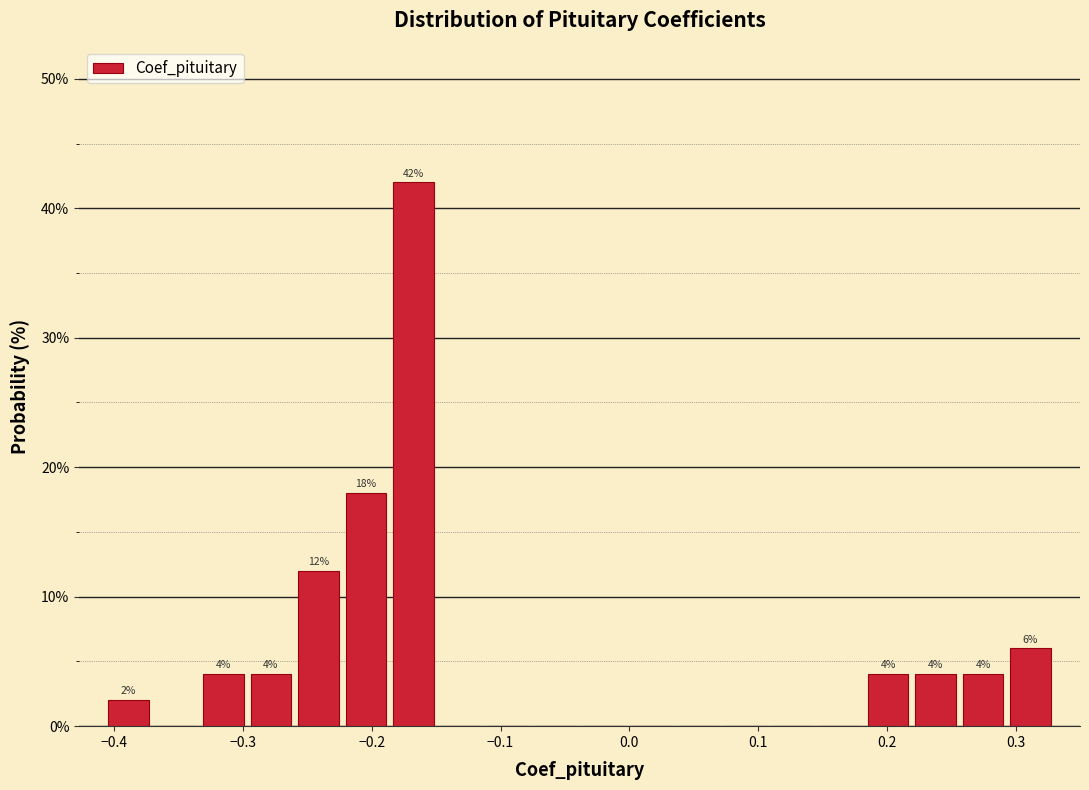

Around what value on the x-axis is the tallest bar? Give the approximate position of its centre, as read against the axis.

-0.17